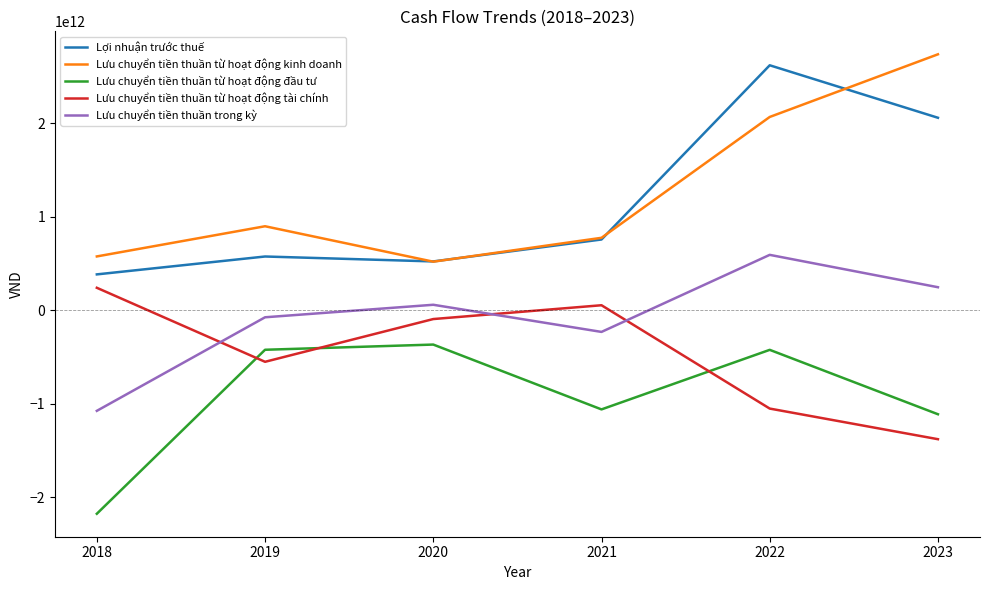

Which series changed the most between 2019 and 2023?

Lưu chuyển tiền thuần từ hoạt động kinh doanh